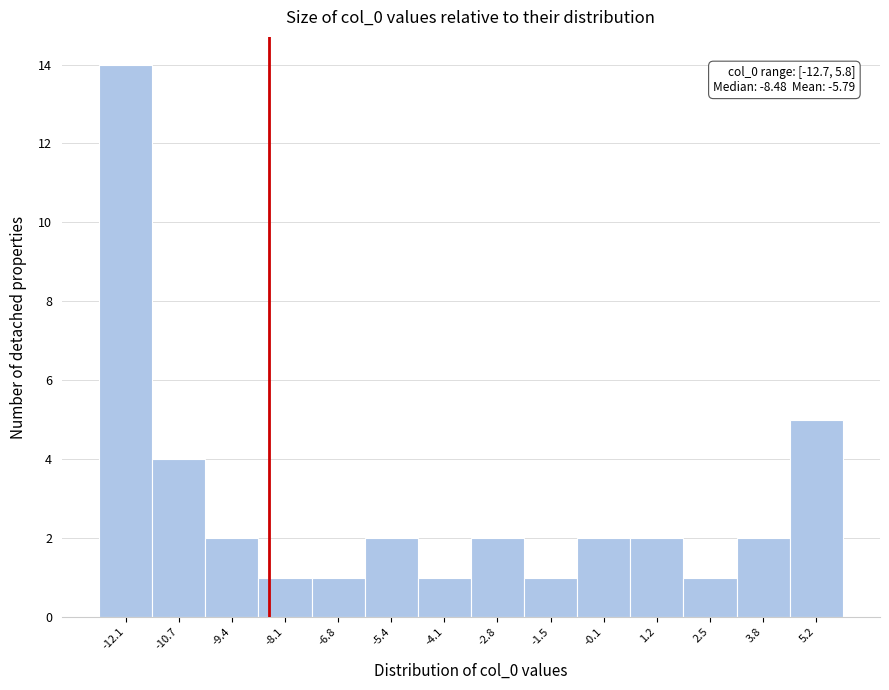

Over which range of the x-axis is the bar tallest?

-12.8 to -11.4